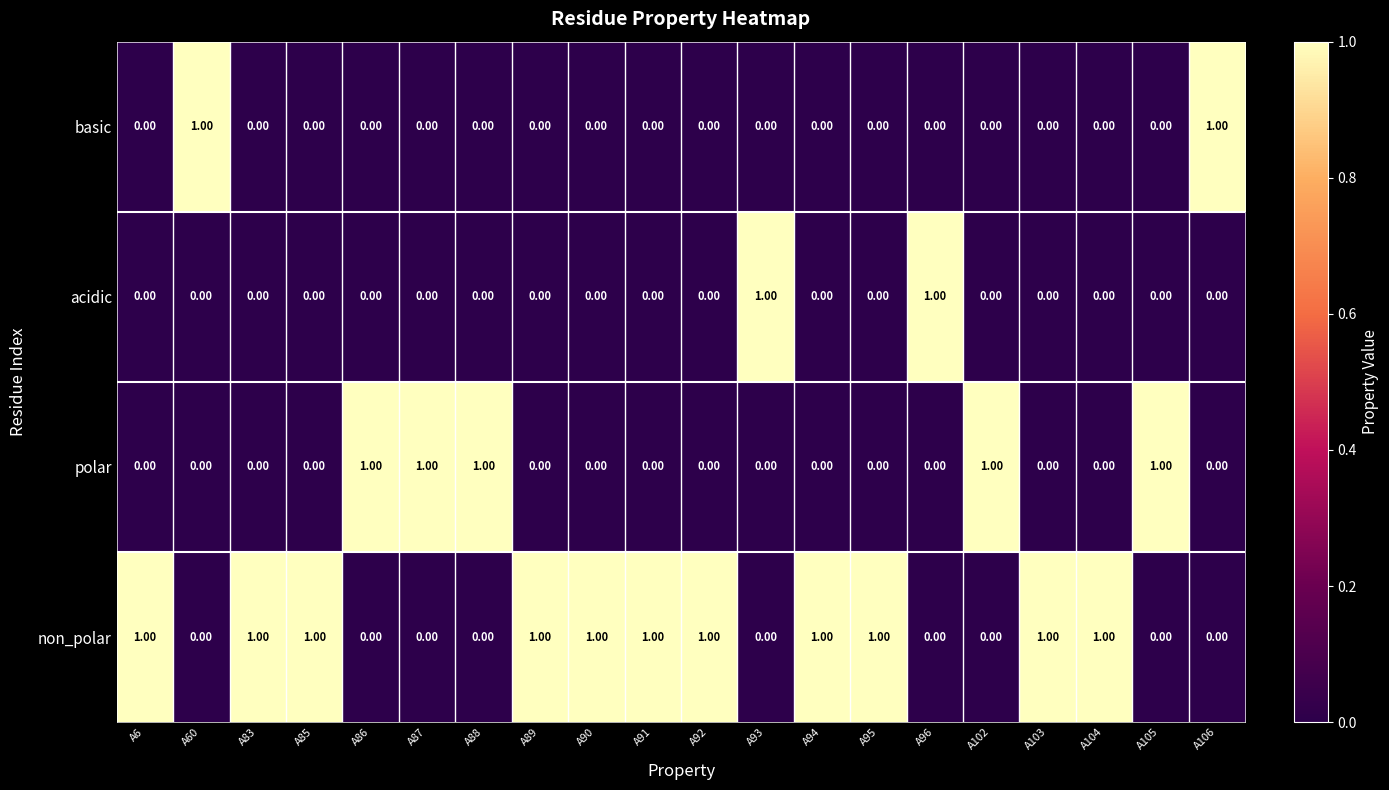

At how many categories does at least one series exceed 0?

20